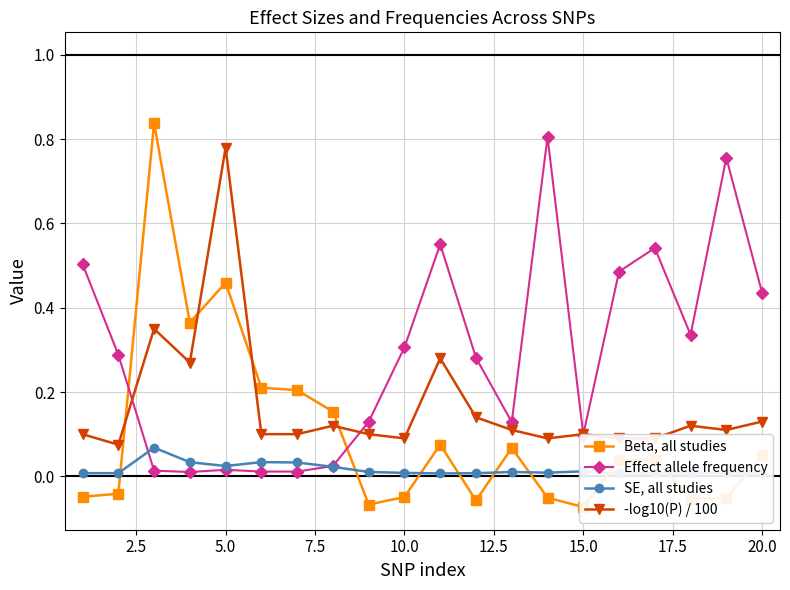

Count the number of data series in this chart.

4